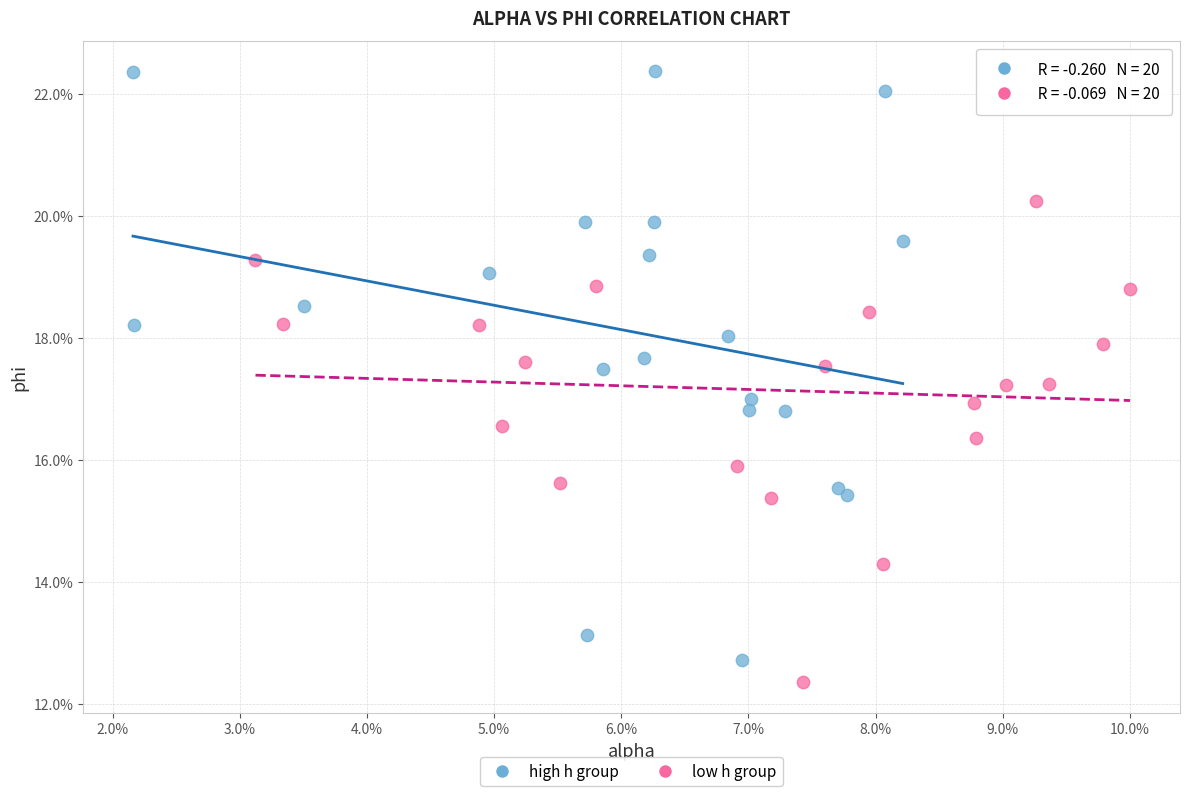

What are all the series names shown in the legend?

high h group, low h group